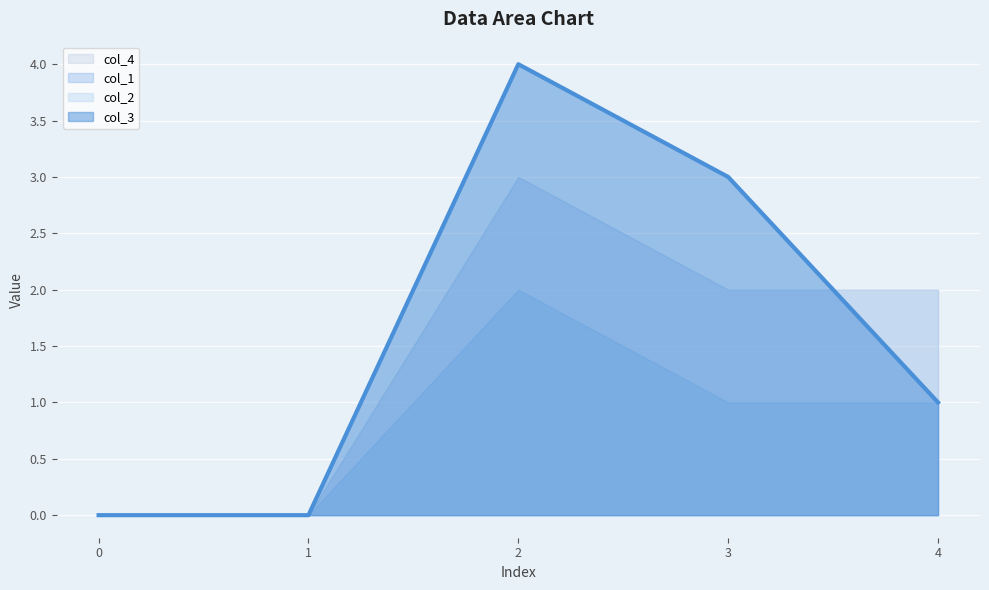

How many values in col_2 are above zero?

3